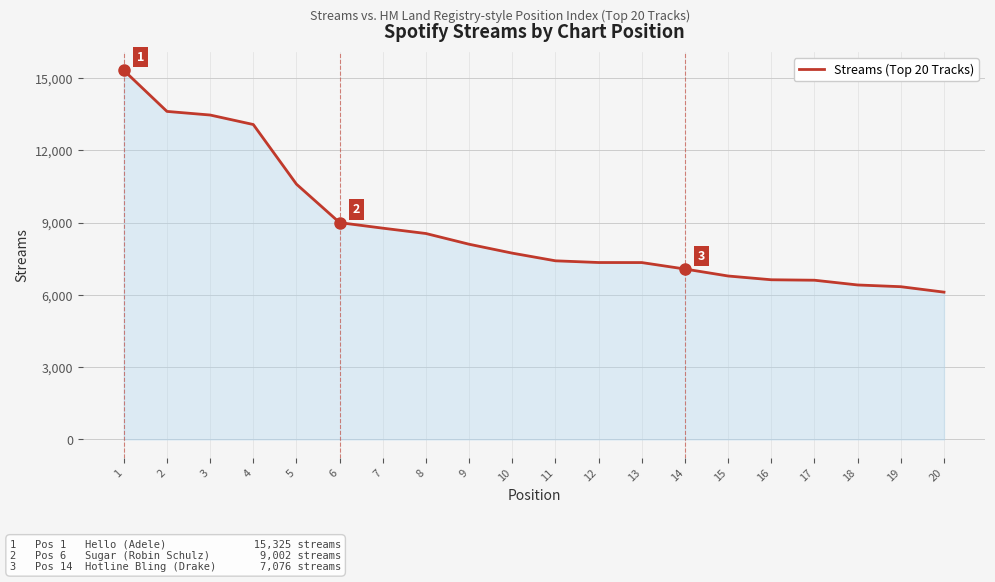

Is it true that the value at 6 is 3958?

False